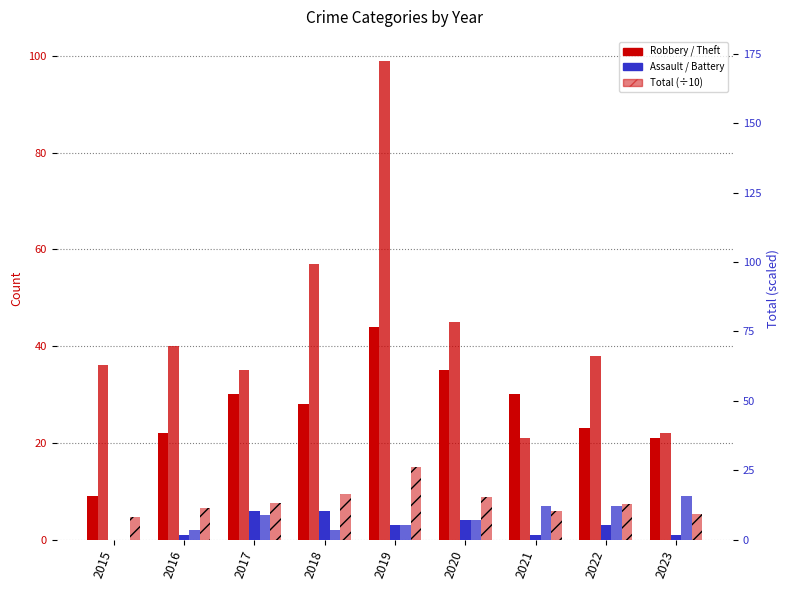

Reading right to left, transcribe all the data shown in this chart.

Robbery: 21.0	23.0	30.0	35.0	44.0	28.0	30.0	22.0	9.0
Theft: 22.0	38.0	21.0	45.0	99.0	57.0	35.0	40.0	36.0
Aggravated Assault: 1.0	3.0	1.0	4.0	3.0	6.0	6.0	1.0	0.0
Aggravated Battery: 9.0	7.0	7.0	4.0	3.0	2.0	5.0	2.0	0.0
Total (÷10): 5.3	7.3	6.0	8.8	15.1	9.4	7.6	6.5	4.7